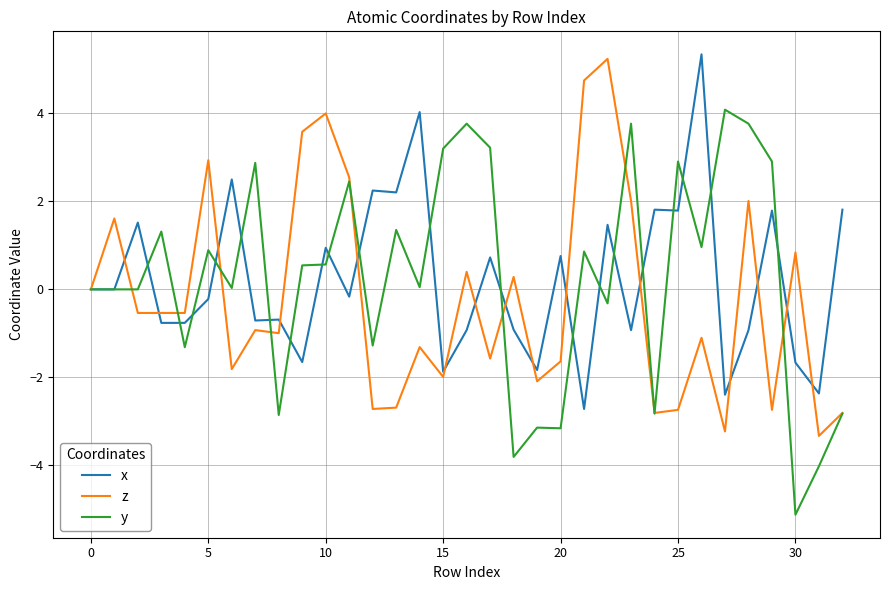

What is the difference between the maximum and minimum values in the y series?

9.2